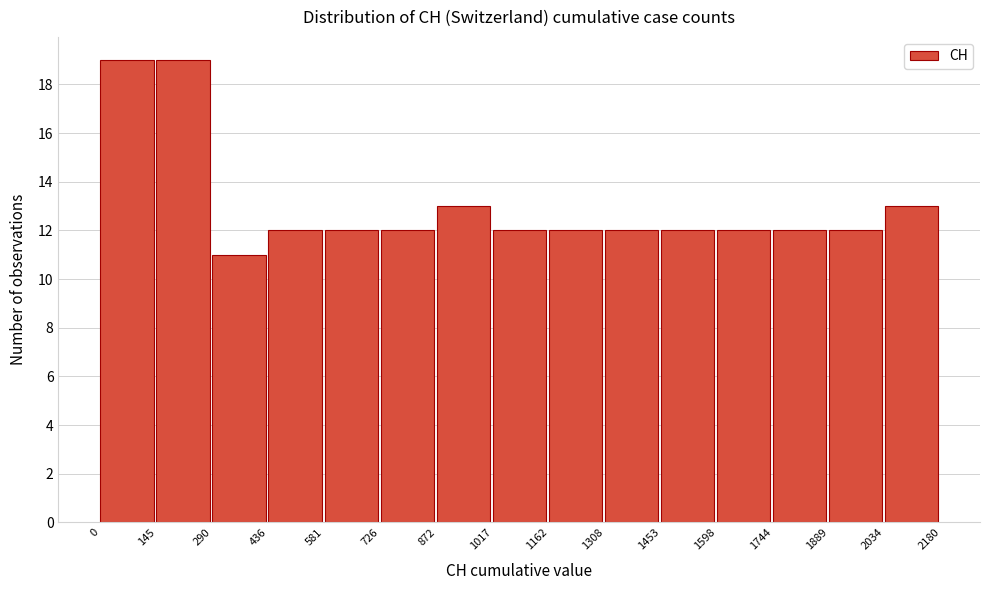

Reading left to right, list every bar in this chart as the range it spans on the x-axis followed by its height. The values are not printed on the chart, so give them approximately, as read against the axis.

0 to 145: 19
145 to 290: 19
290 to 436: 11
436 to 581: 12
581 to 726: 12
726 to 872: 12
872 to 1017: 13
1017 to 1162: 12
1162 to 1308: 12
1308 to 1453: 12
1453 to 1598: 12
1598 to 1744: 12
1744 to 1889: 12
1889 to 2034: 12
2034 to 2180: 13